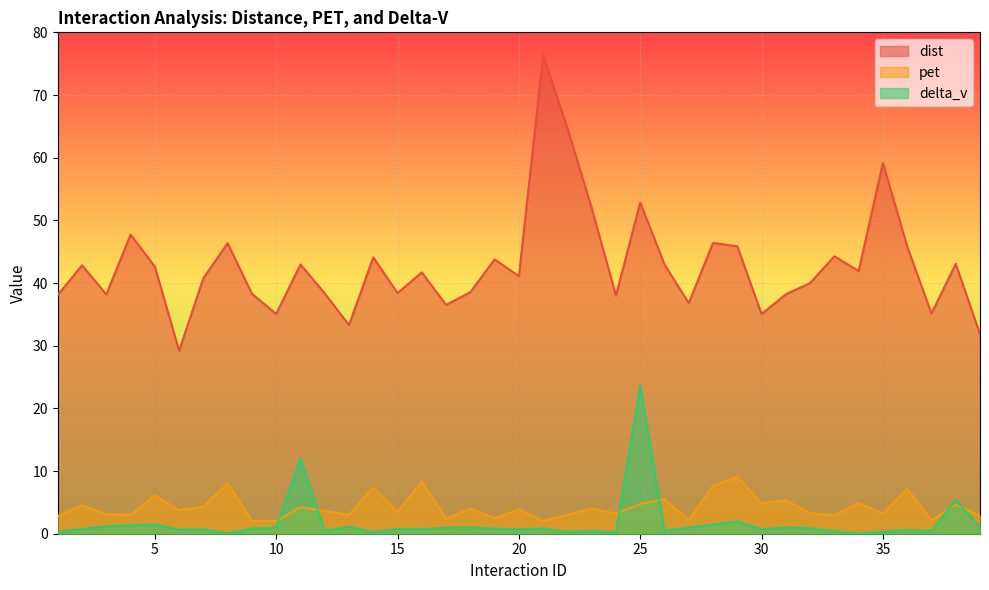

At which category does dist reach its first local peak?

2